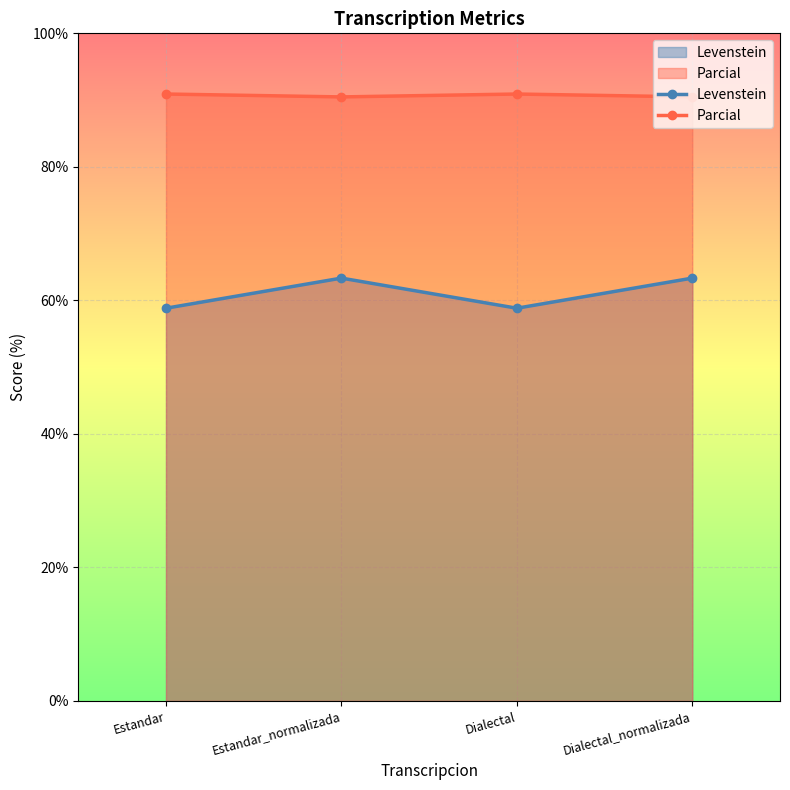

Is it true that Parcial equals 90.5 at Dialectal_normalizada?

True